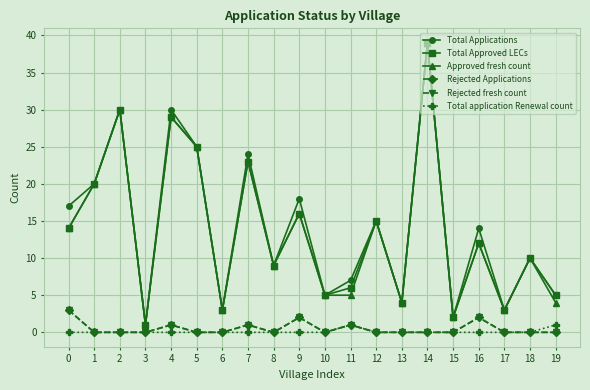

At how many categories does at least one series exceed 26?

3